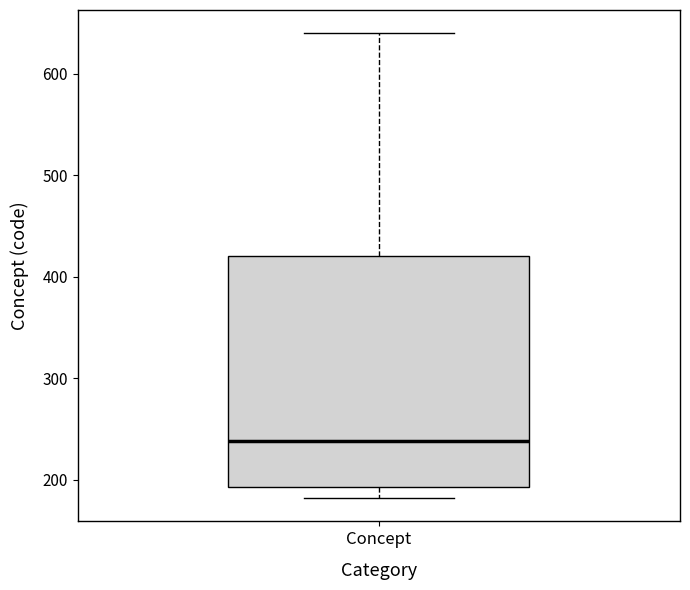

Transcribe this box plot: give where the median line is, the range the box spans, and where the two whiskers end, as read against the y-axis. The values are not printed on the chart, so give them approximately, as read against the axis.

median 240, box 190 to 420, whiskers 180 to 640